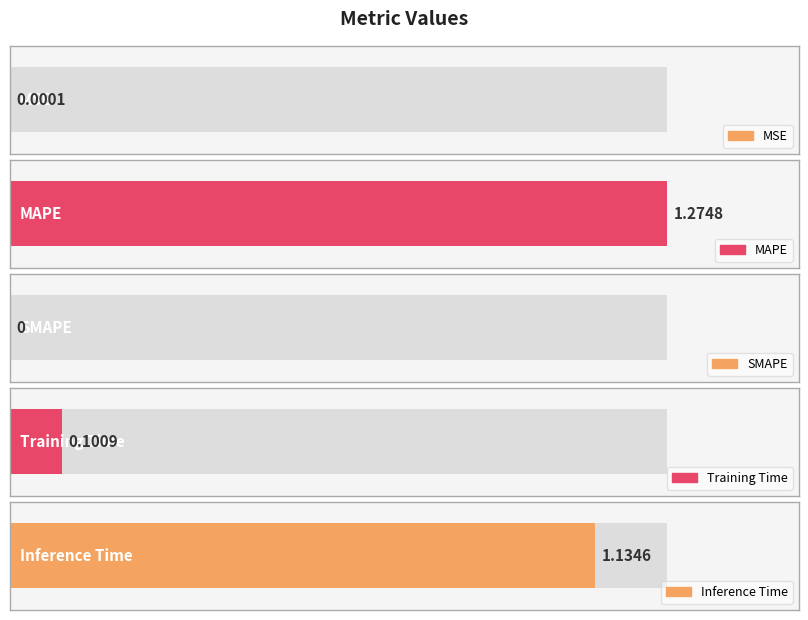

How many bars are there in total?

5